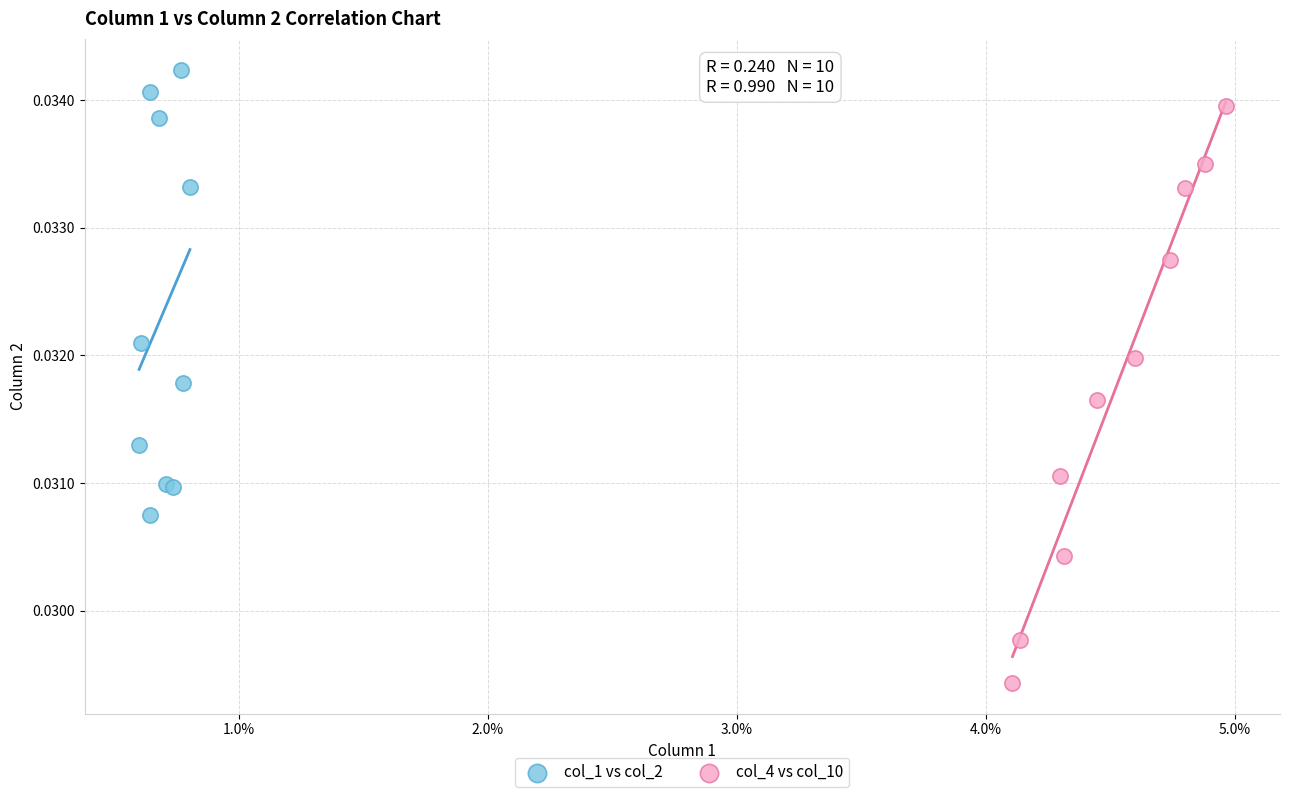

Which series has the widest spread of Y values?

col_4 vs col_10